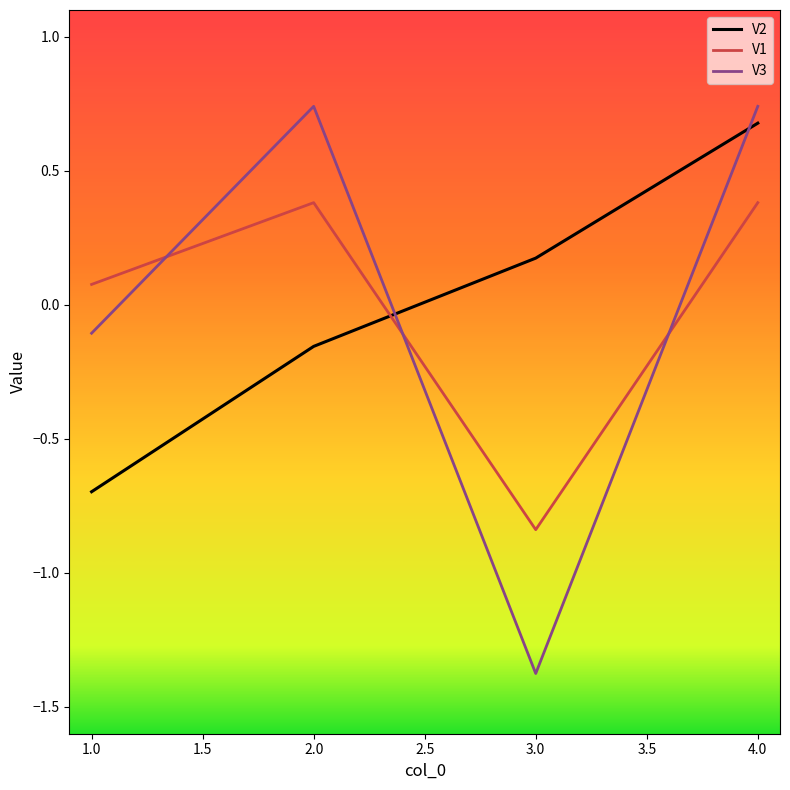

The value of V3 at 3.0 is -2.0. True or false?

False